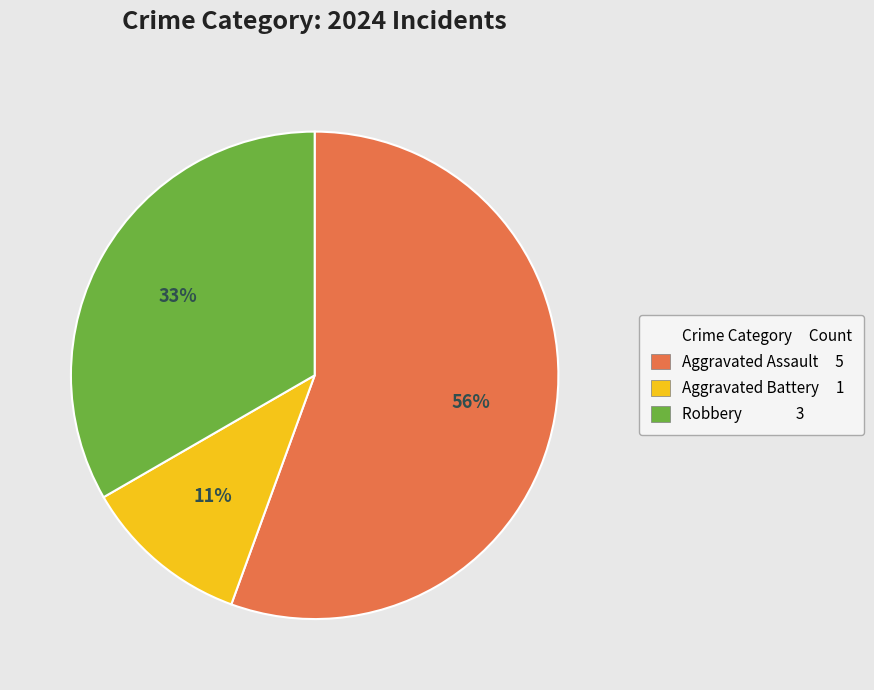

Does any single category account for the majority?

Yes